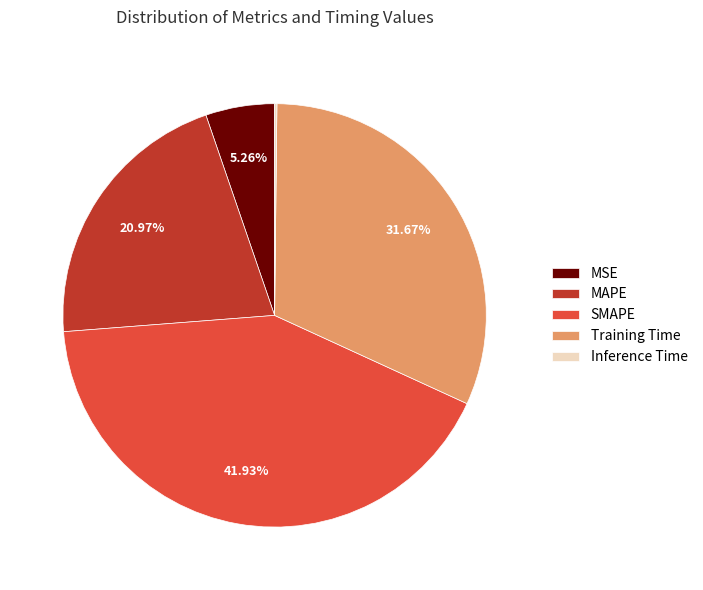

Does Training Time account for over 50% of the chart?

No